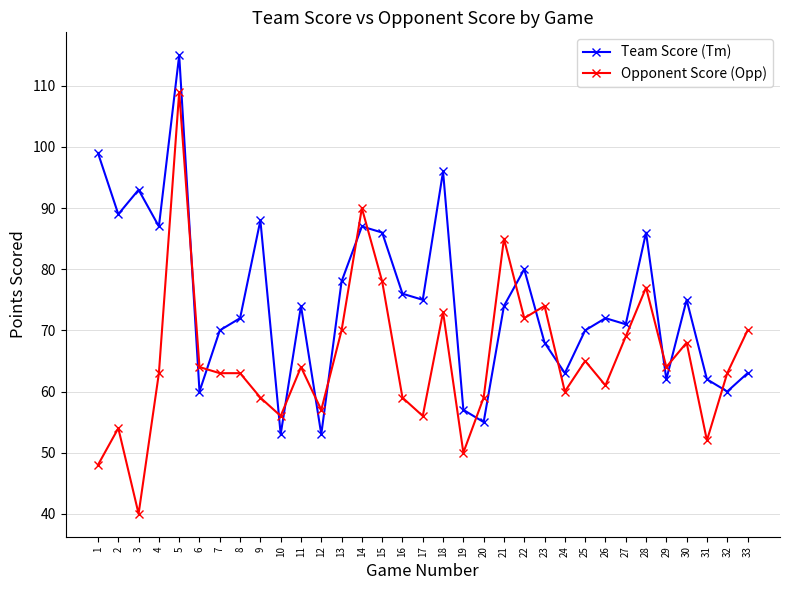

What is the sum of the Team Score (Tm) values at 3 and 12?

146